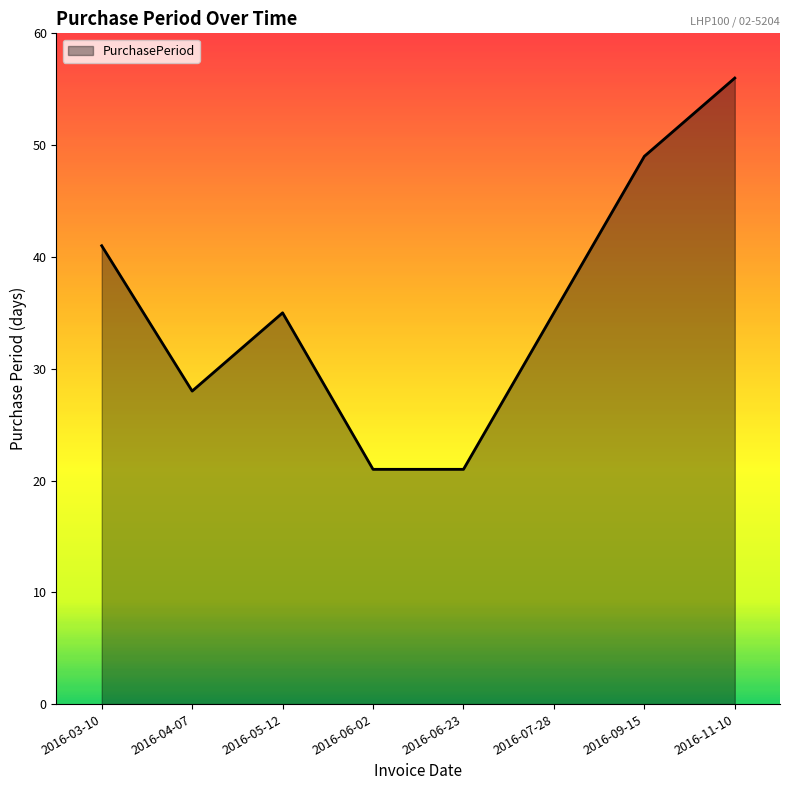

What is the greatest value displayed?

56